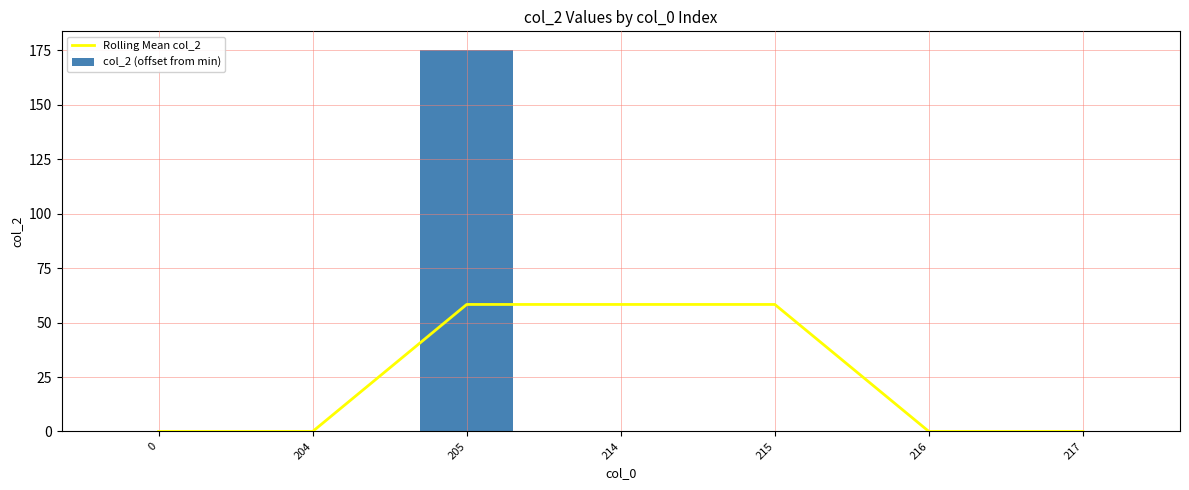

At which category is the sum across all series the highest?

205